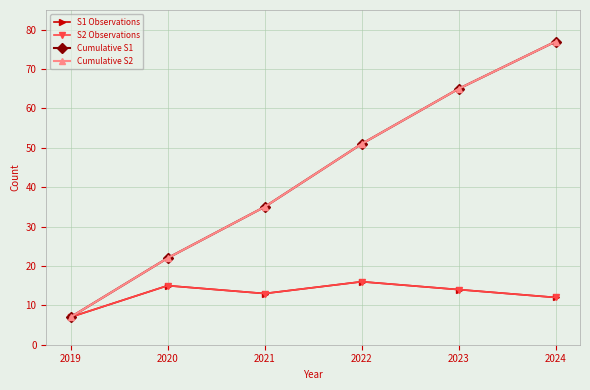

Does the chart have visible grid lines?

Yes